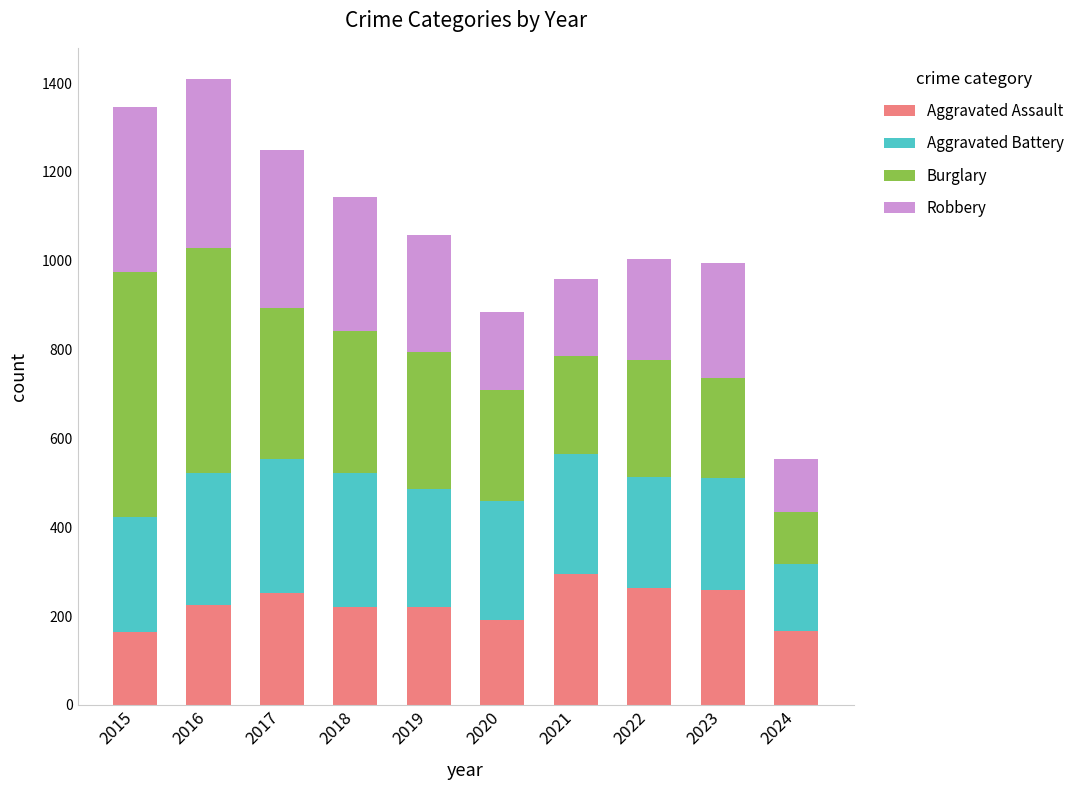

How many bars are there in total?

10